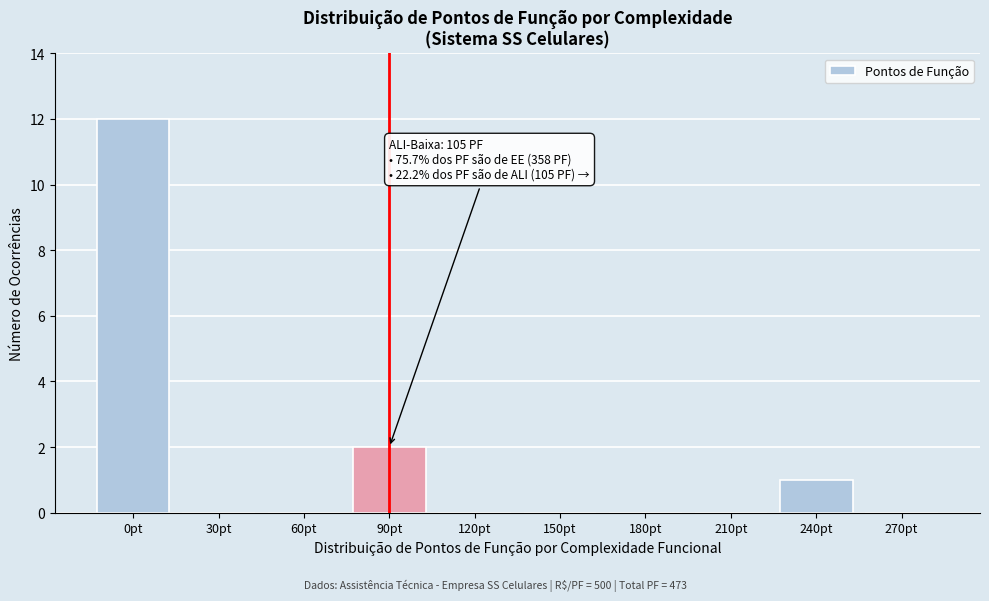

Reading right to left, what are all the values shown in this chart?

270pt=0	240pt=1	210pt=0	180pt=0	150pt=0	120pt=0	90pt=2	60pt=0	30pt=0	0pt=12